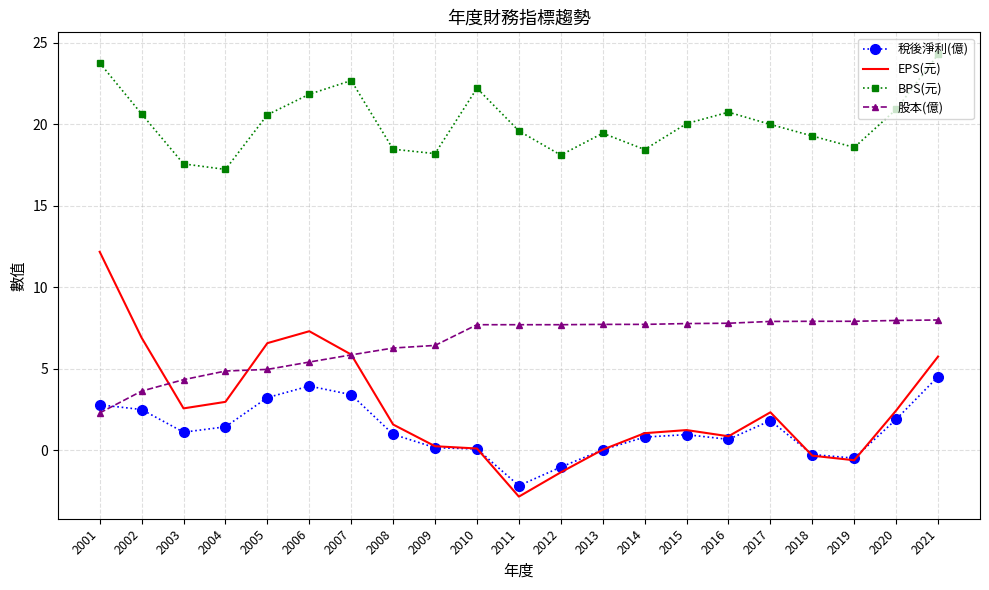

How many series are shown in this chart?

4